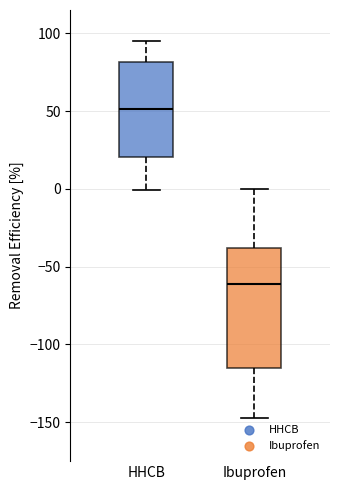

Reading left to right, read every box against the y-axis: the position of its median line, the range the box covers, and the ends of its whiskers. The values are not printed on the chart, so give them approximately, as read against the axis.

HHCB: median 50, box 20 to 80, whiskers 0 to 95
Ibuprofen: median -60, box -115 to -40, whiskers -145 to 0